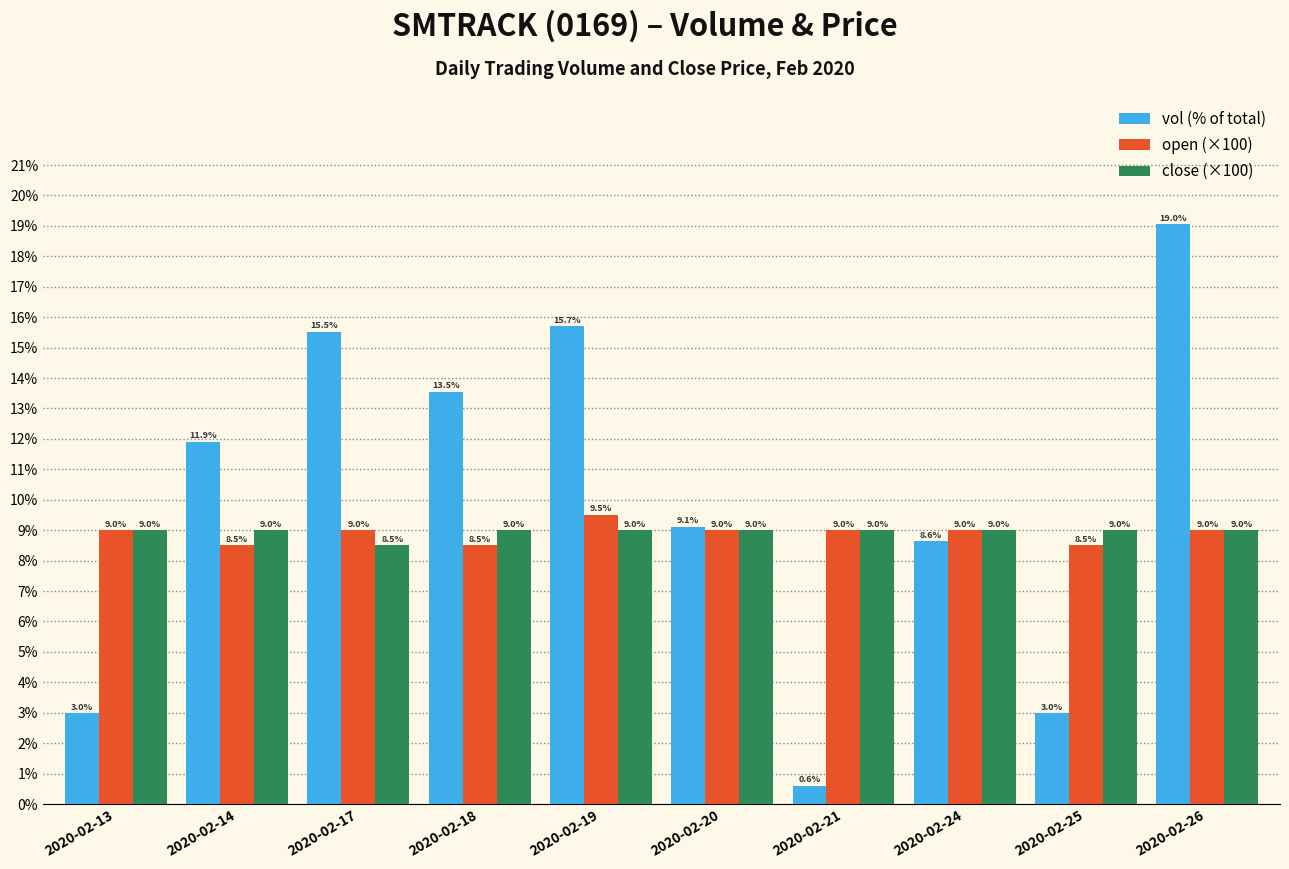

Reading left to right, transcribe all the data shown in this chart.

vol (% of total): 2020-02-13=3.0	2020-02-14=11.9	2020-02-17=15.5	2020-02-18=13.5	2020-02-19=15.7	2020-02-20=9.1	2020-02-21=0.6	2020-02-24=8.6	2020-02-25=3.0	2020-02-26=19.0
open (×100): 2020-02-13=9.0	2020-02-14=8.5	2020-02-17=9.0	2020-02-18=8.5	2020-02-19=9.5	2020-02-20=9.0	2020-02-21=9.0	2020-02-24=9.0	2020-02-25=8.5	2020-02-26=9.0
close (×100): 2020-02-13=9.0	2020-02-14=9.0	2020-02-17=8.5	2020-02-18=9.0	2020-02-19=9.0	2020-02-20=9.0	2020-02-21=9.0	2020-02-24=9.0	2020-02-25=9.0	2020-02-26=9.0